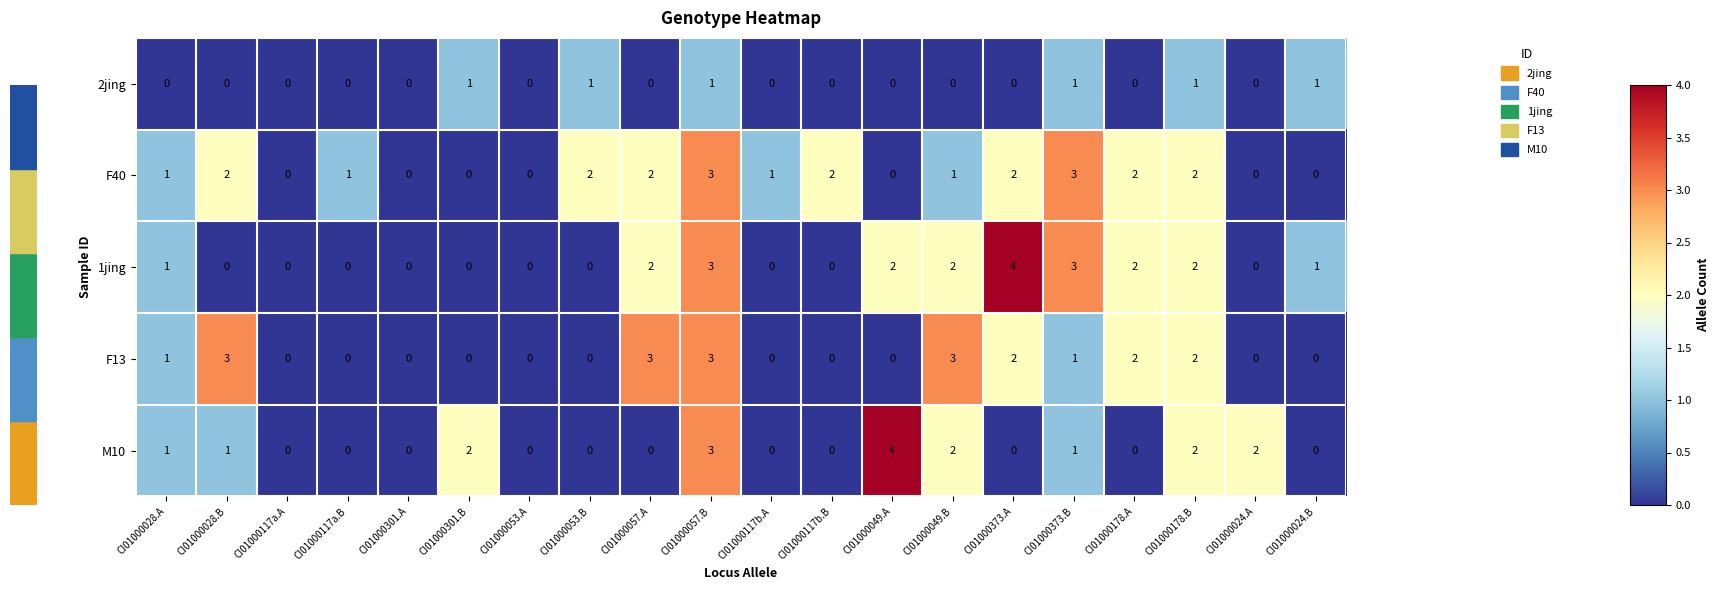

What is the sum of the F40 values at CI01000057.A and CI01000028.B?

4